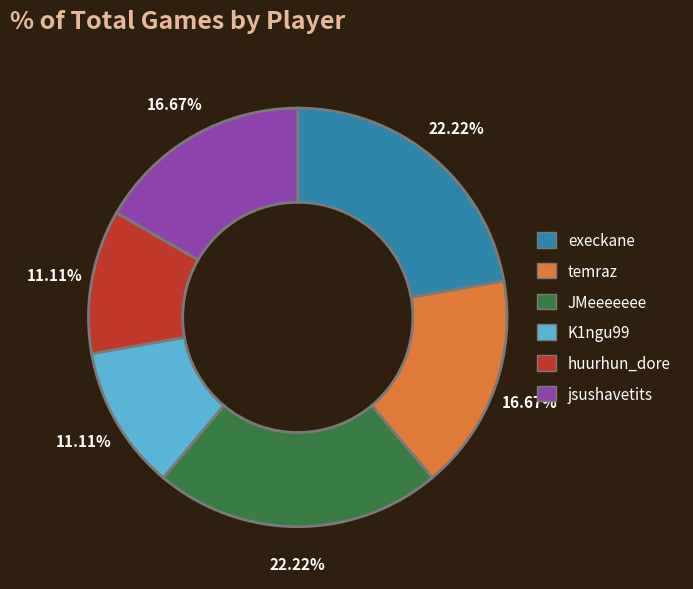

Is there any slice that represents more than half of the pie?

No